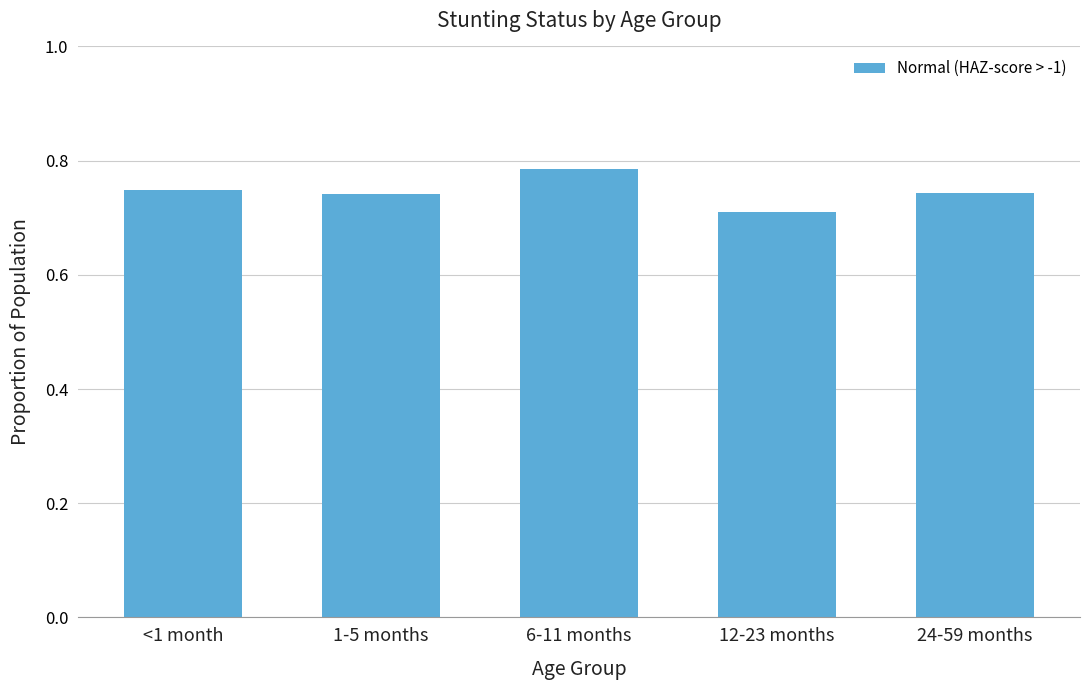

At which category does the chart reach its minimum across all series?

12-23 months